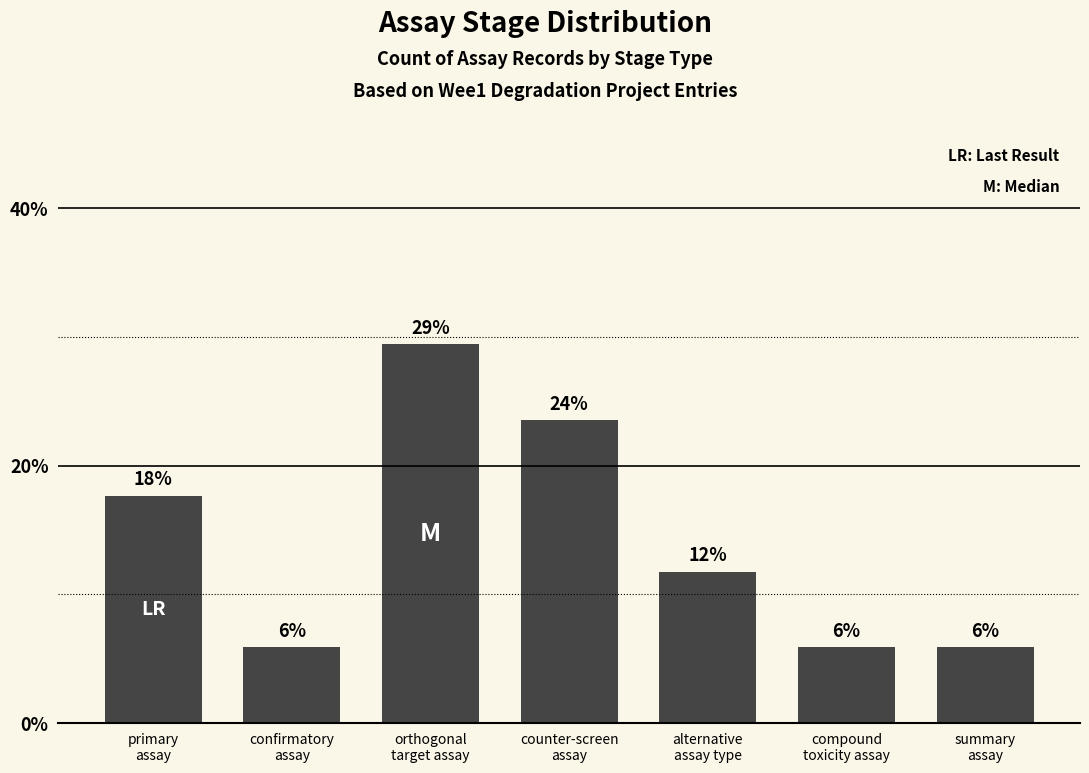

What is the smallest value displayed?

5.9